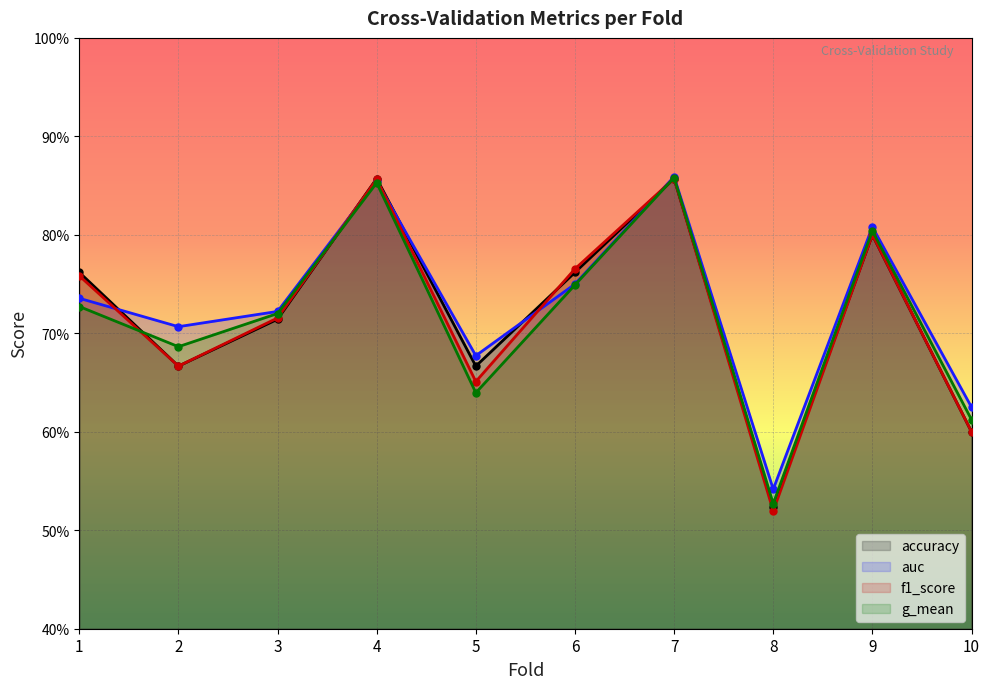

How many intersections are there between auc and accuracy?

5